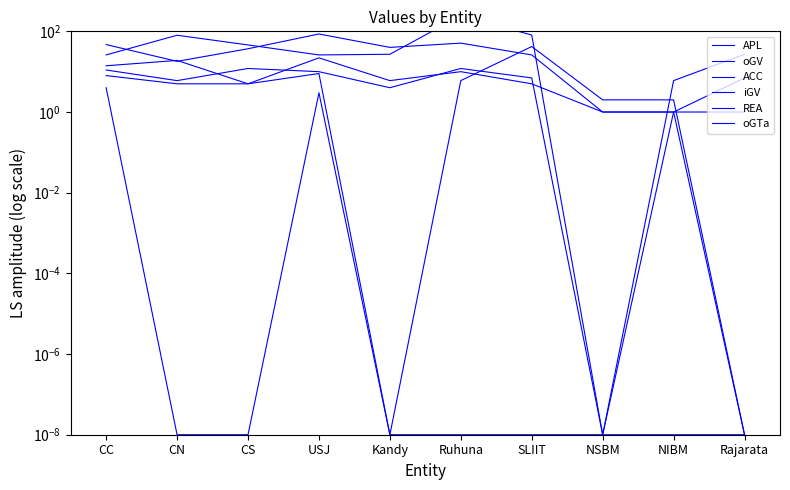

At which category does the chart reach its minimum across all series?

NSBM